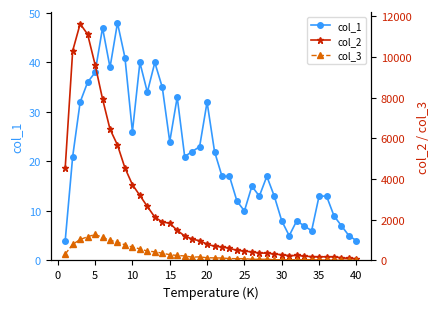

The col_1 series shows 10 at 25. True or false?

True